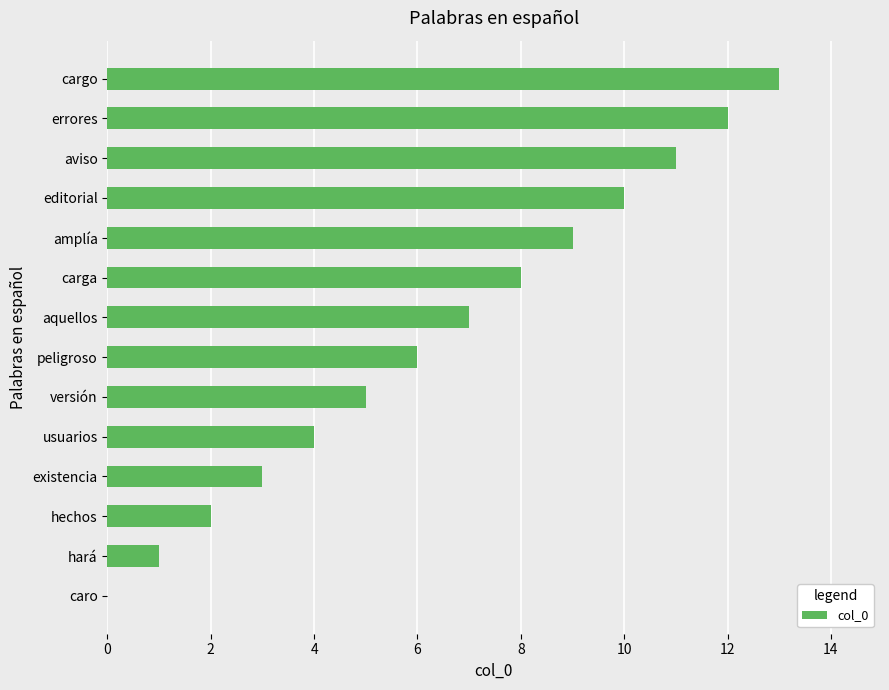

What is the change in value from caro to cargo?

+13